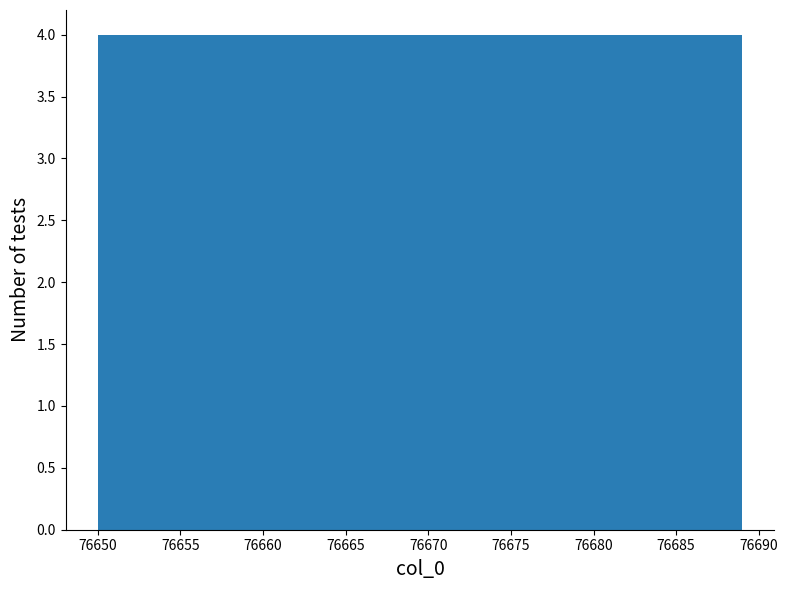

Reading left to right, transcribe this chart: for each bar, give the range it covers on the x-axis and its height. Neither the bar edges nor the heights are printed on the chart, so give them approximately, as read against the axes.

76650.0 to 76653.9: 4
76653.9 to 76657.8: 4
76657.8 to 76661.7: 4
76661.7 to 76665.6: 4
76665.6 to 76669.5: 4
76669.5 to 76673.4: 4
76673.4 to 76677.3: 4
76677.3 to 76681.2: 4
76681.2 to 76685.1: 4
76685.1 to 76689.0: 4